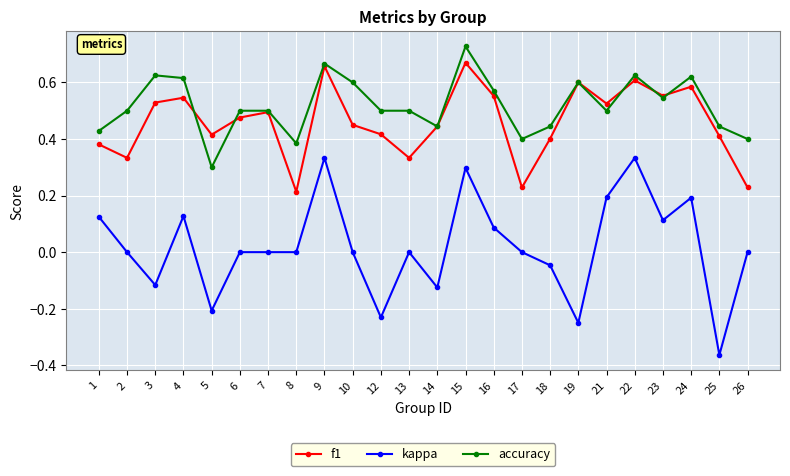

What are all the series names shown in the legend?

f1, kappa, accuracy